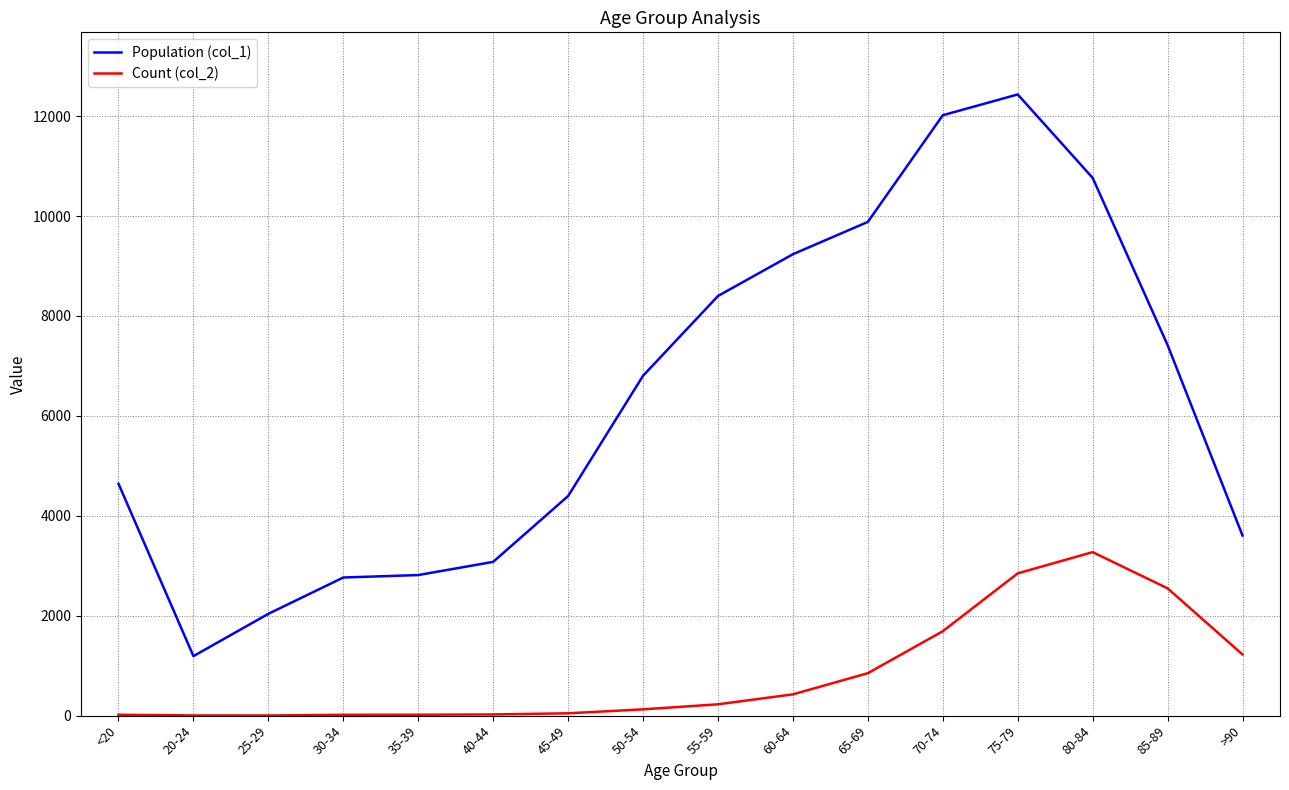

Which category has the lowest value in the Population (col_1) series?

20-24